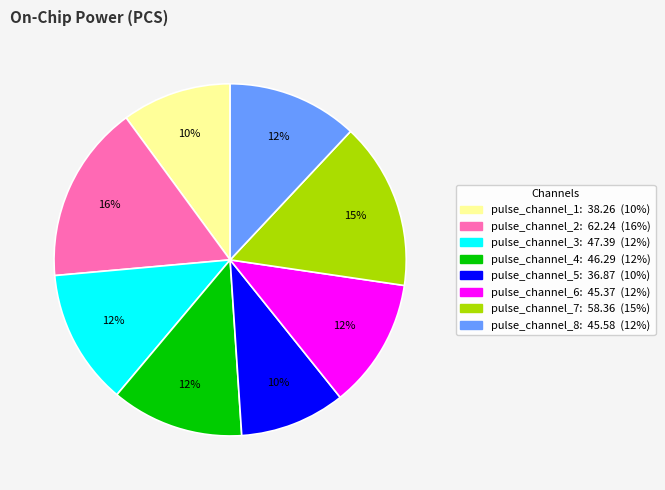

Is there any slice that represents more than half of the pie?

No